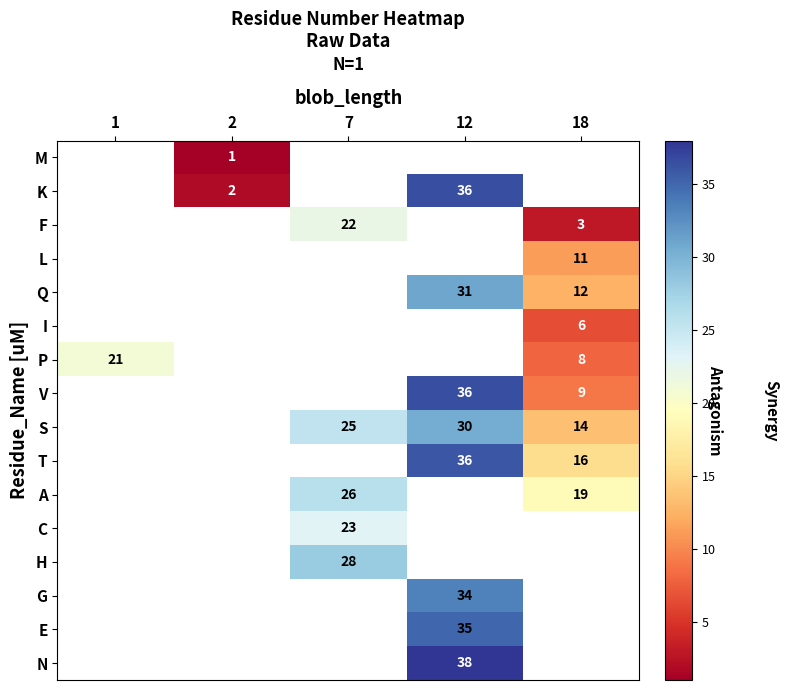

True or false: P has a value of 5 at 18.

False